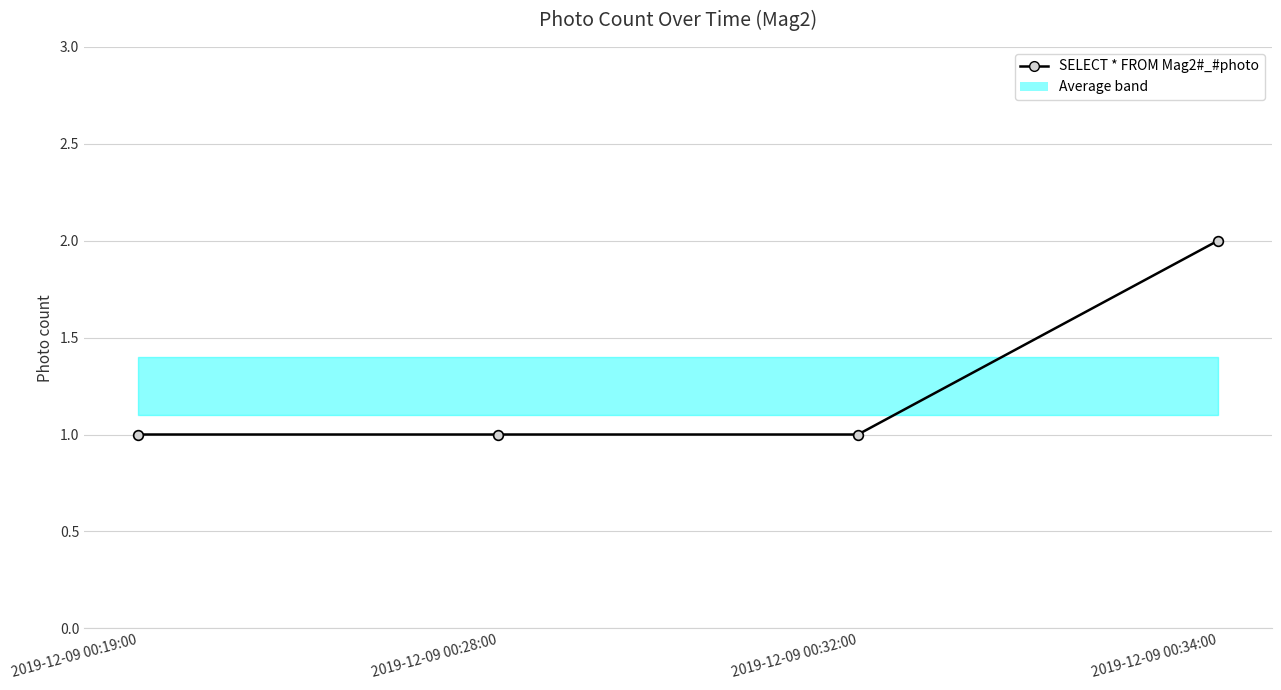

At which category does the chart reach its peak across all series?

2019-12-09 00:34:00